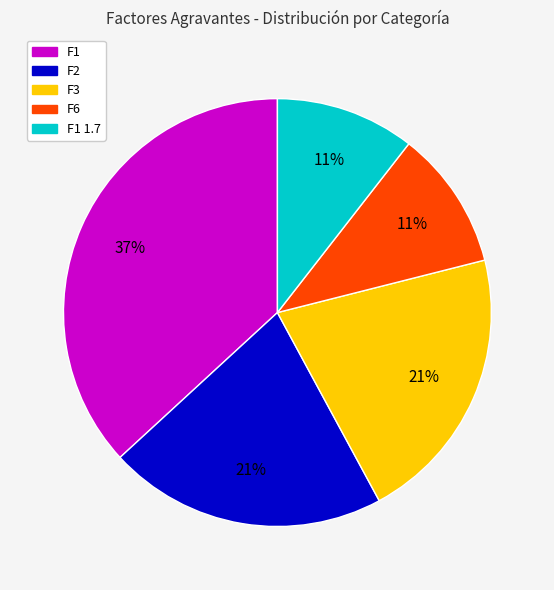

Does F3 account for over 50% of the chart?

No